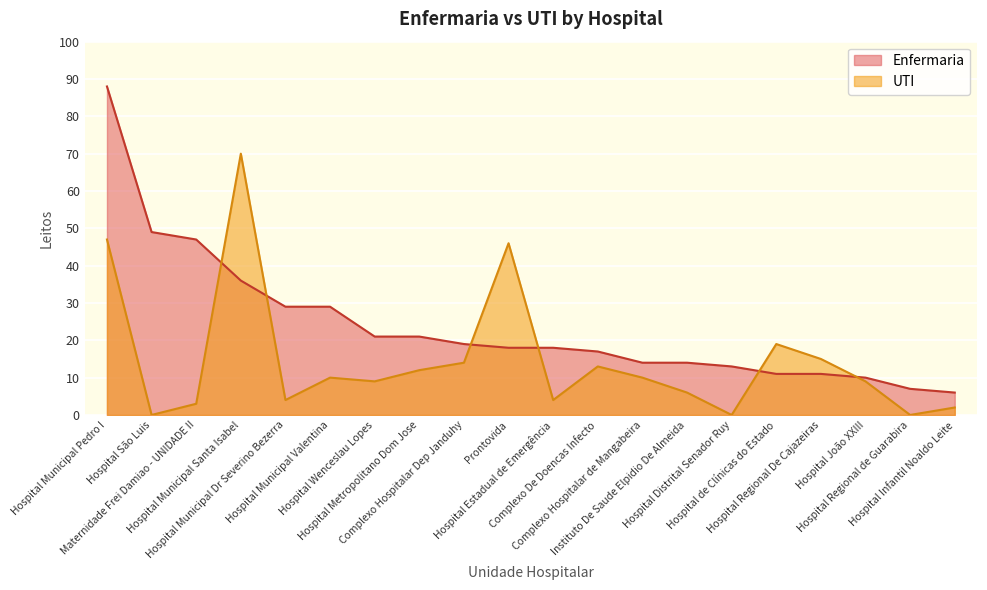

How many lines are shown in the chart?

2